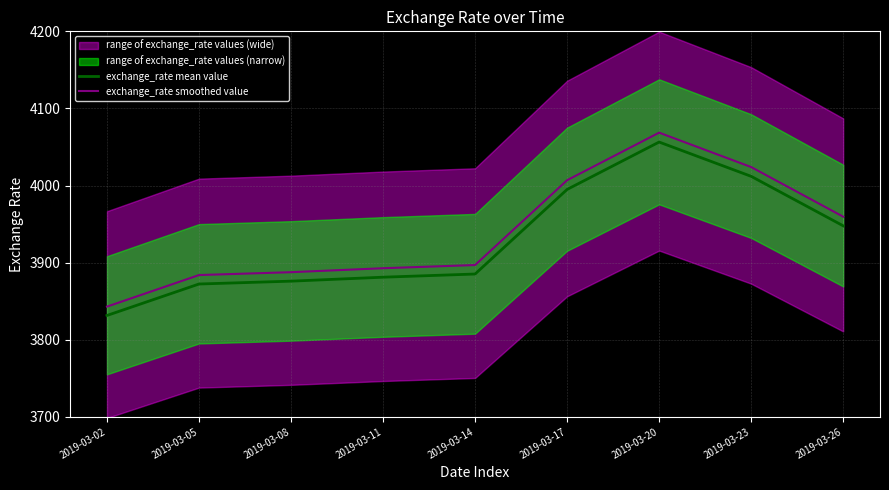

Rank the series by their average value, from lowest to highest.

exchange_rate mean value, exchange_rate smoothed value